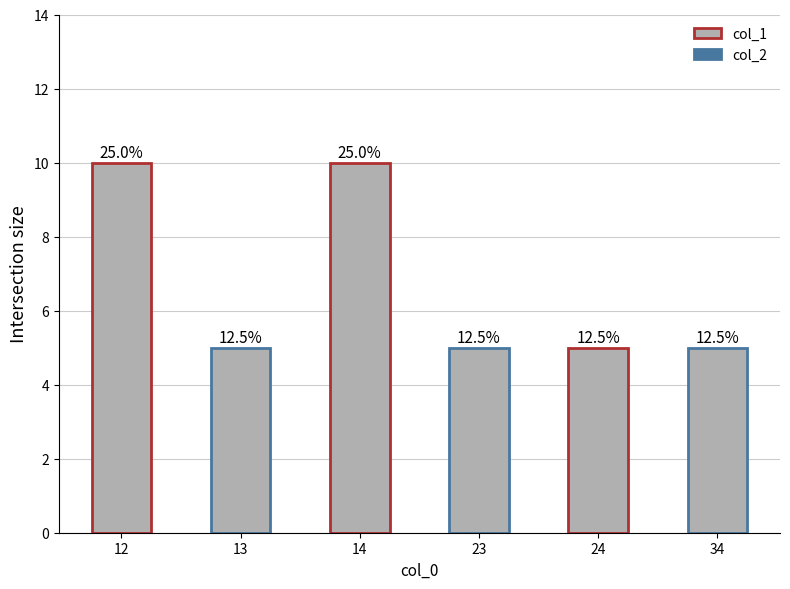

Are the bars grouped side by side (vs. stacked)?

No